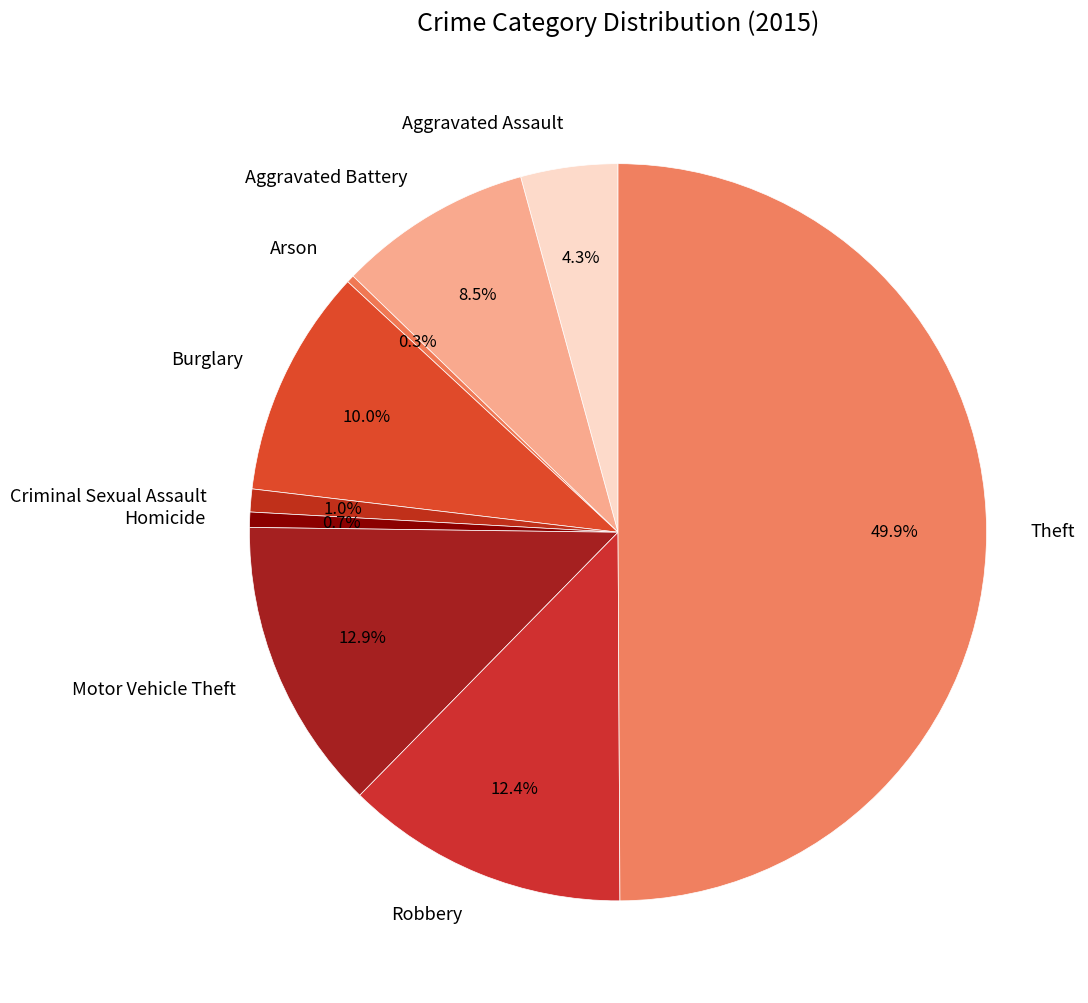

Is it true that Theft is 63% of the pie?

False